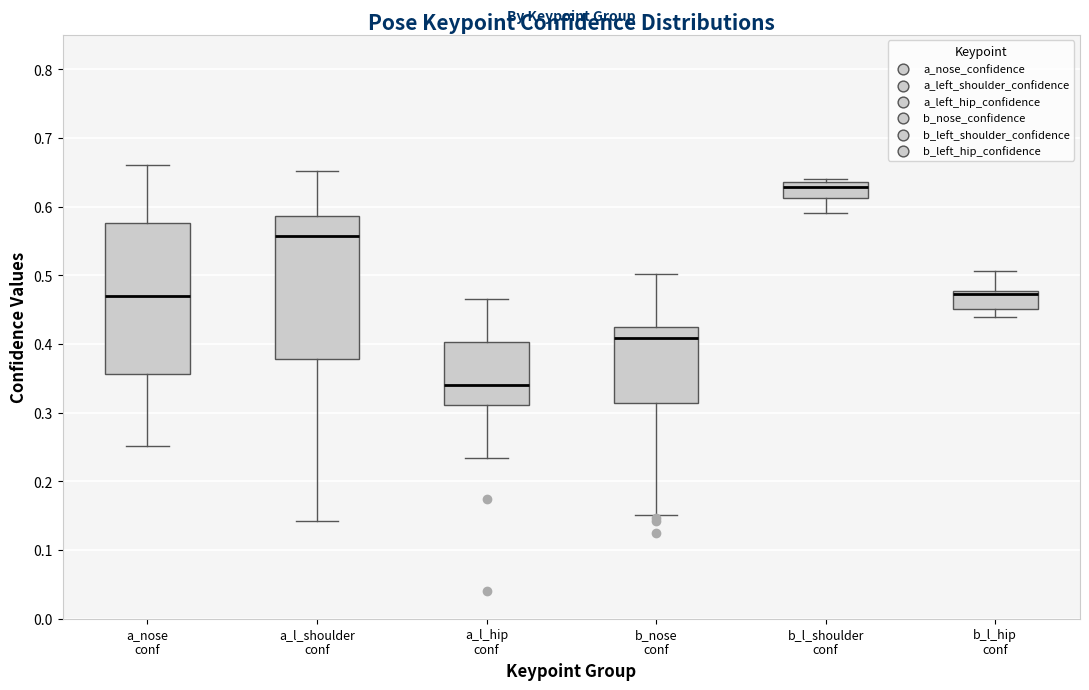

Which box is the tallest, from its lower edge to its upper edge?

a_nose conf